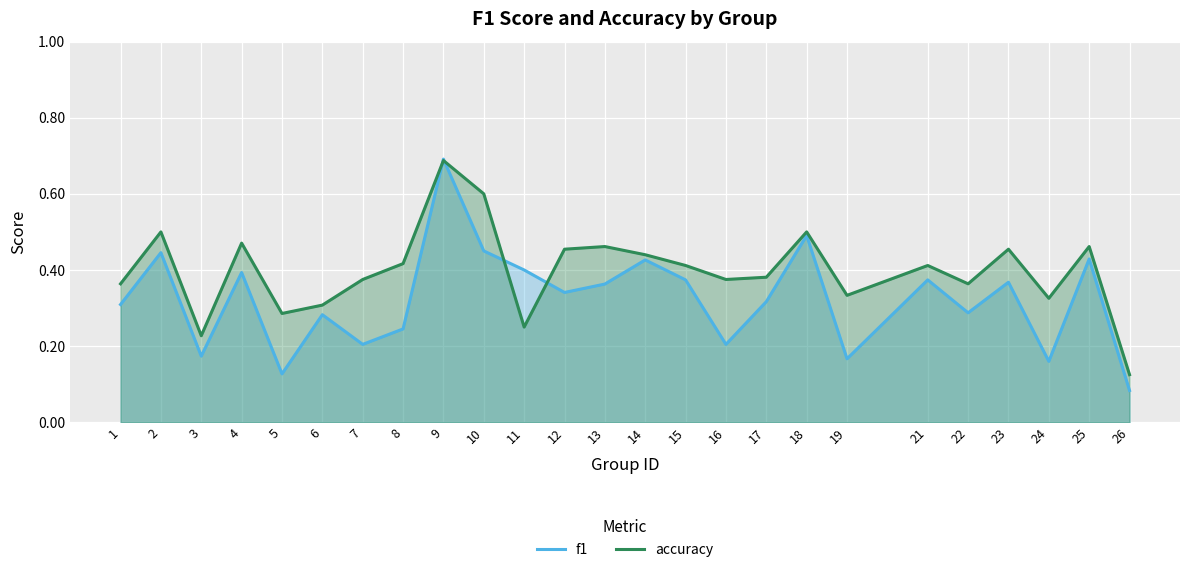

At which label does f1 reach its peak?

9